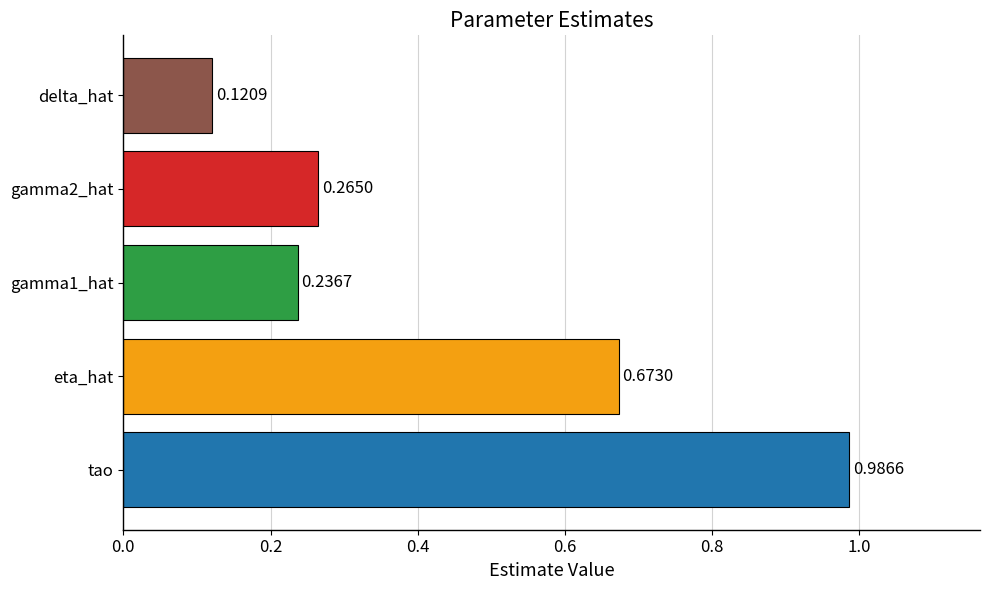

Rank the categories by value from highest to lowest.

tao, eta_hat, gamma2_hat, gamma1_hat, delta_hat